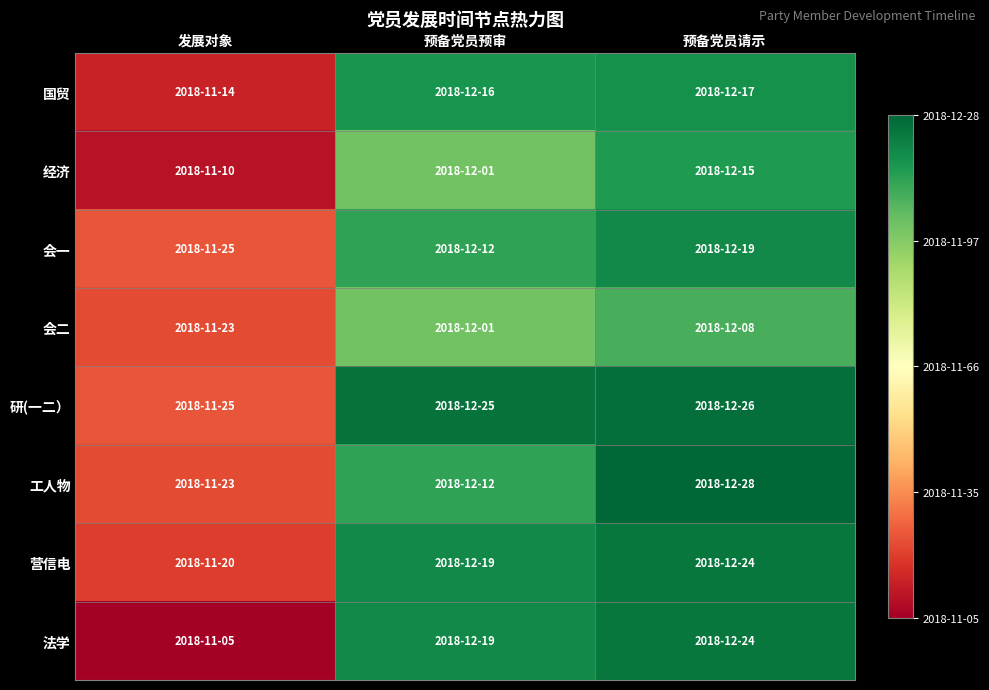

Reading right to left, what are all the values shown in this chart?

国贸: 预备党员请示=0.9	预备党员预审=0.9	发展对象=0.1
经济: 预备党员请示=0.9	预备党员预审=0.8	发展对象=0.0
会一: 预备党员请示=0.9	预备党员预审=0.9	发展对象=0.2
会二: 预备党员请示=0.8	预备党员预审=0.8	发展对象=0.1
研(一二）: 预备党员请示=1.0	预备党员预审=1.0	发展对象=0.2
工人物: 预备党员请示=1.0	预备党员预审=0.9	发展对象=0.1
营信电: 预备党员请示=1.0	预备党员预审=0.9	发展对象=0.1
法学: 预备党员请示=1.0	预备党员预审=0.9	发展对象=0.0